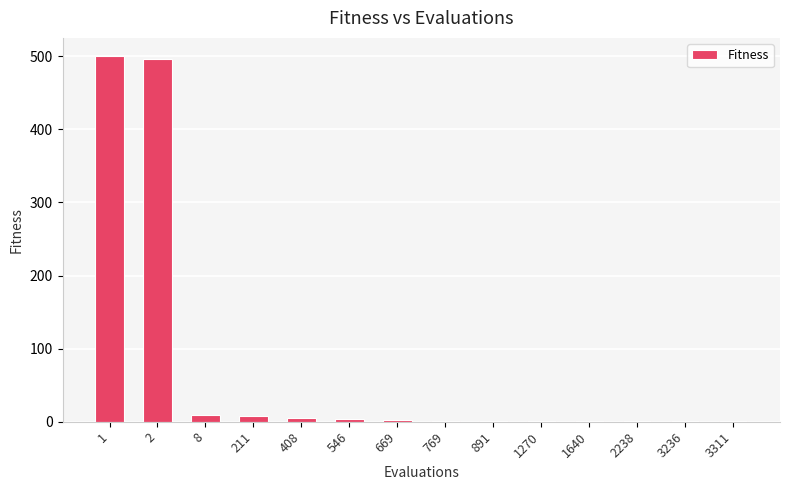

What is the maximum value shown in the chart?

500.0